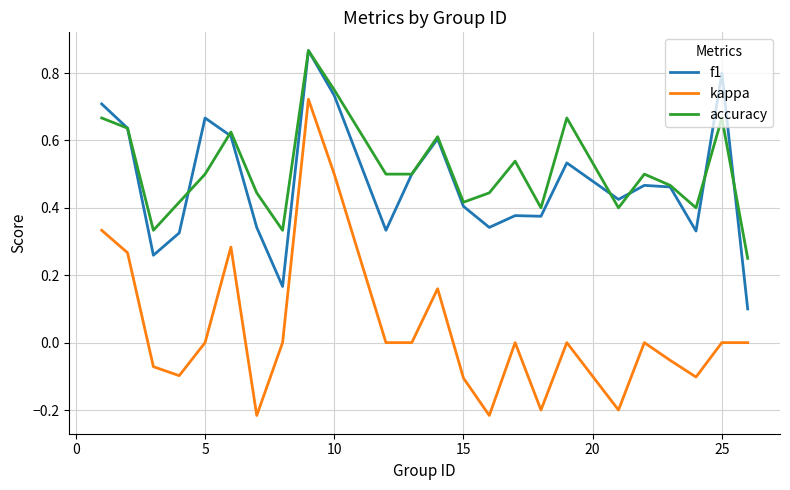

Does the chart display data point markers on the line(s)?

No